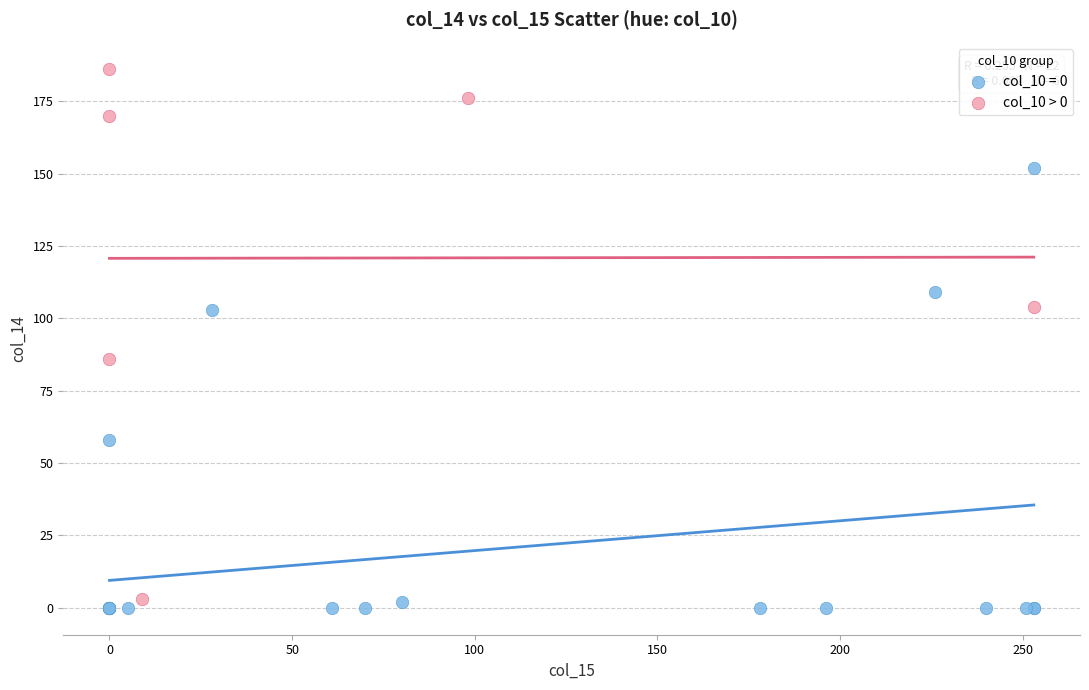

Which series reaches the maximum Y coordinate?

col_10 > 0